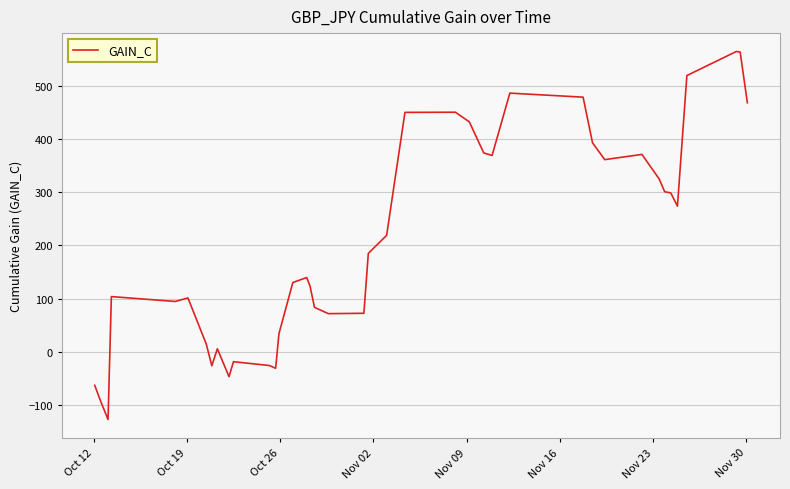

What is the average value?

210.8